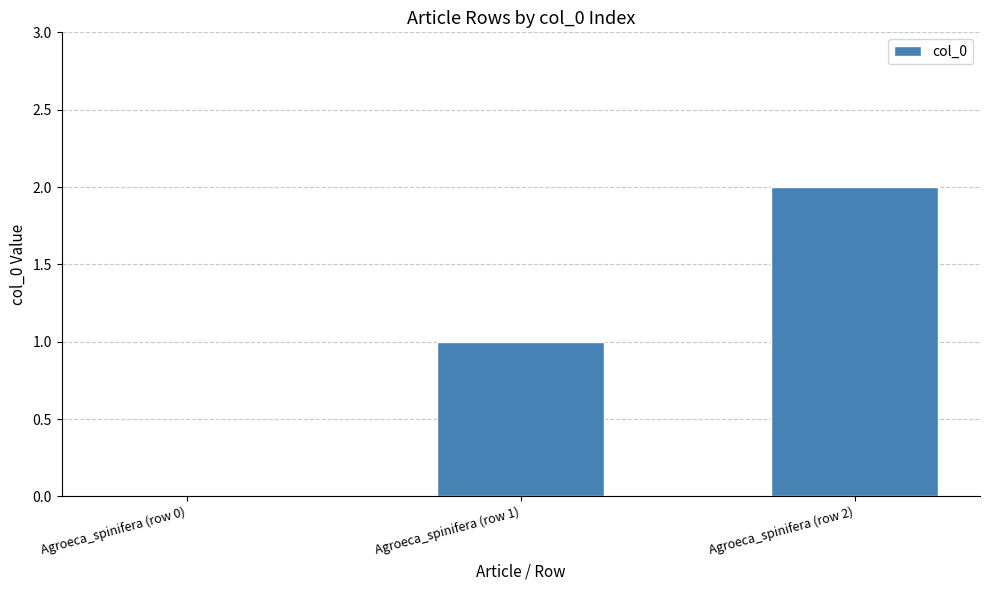

Between Agroeca_spinifera (row 1) and Agroeca_spinifera (row 0), which is larger?

Agroeca_spinifera (row 1)